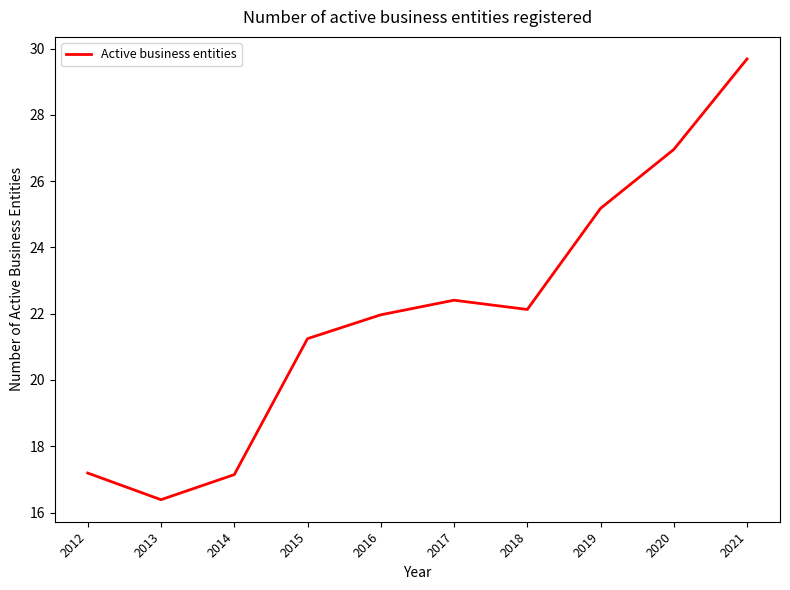

Between 2019 and 2017, which is larger?

2019